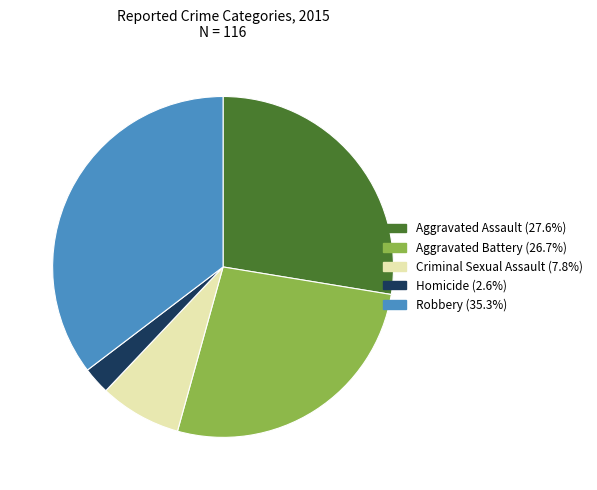

Which slice is the smallest?

Homicide